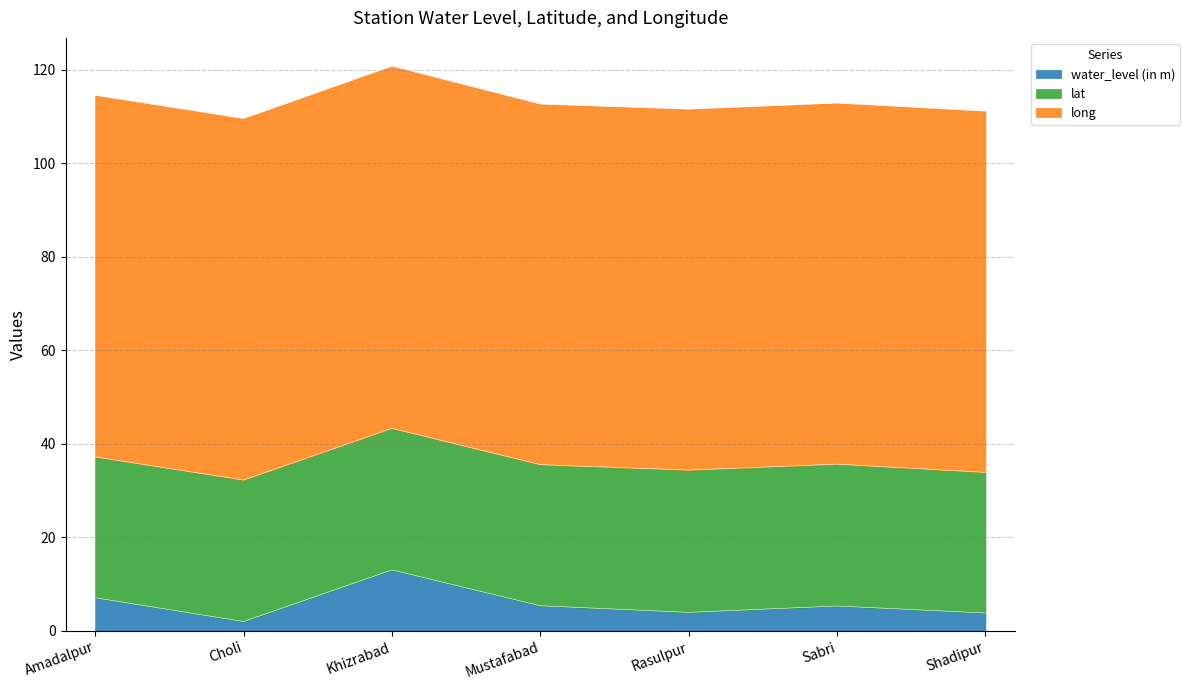

Reading left to right, what are all the values shown in this chart?

water_level (in m): Amadalpur=7.1	Choli=2.0	Khizrabad=13.0	Mustafabad=5.4	Rasulpur=4.0	Sabri=5.3	Shadipur=3.8
lat: Amadalpur=30.1	Choli=30.3	Khizrabad=30.3	Mustafabad=30.2	Rasulpur=30.4	Sabri=30.4	Shadipur=30.1
long: Amadalpur=77.4	Choli=77.3	Khizrabad=77.5	Mustafabad=77.1	Rasulpur=77.2	Sabri=77.2	Shadipur=77.3